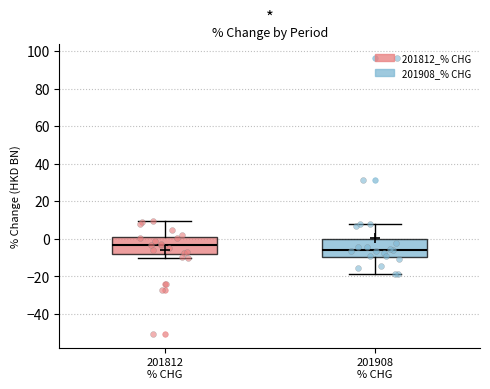

Which box has the lowest median line?

201908 % CHG